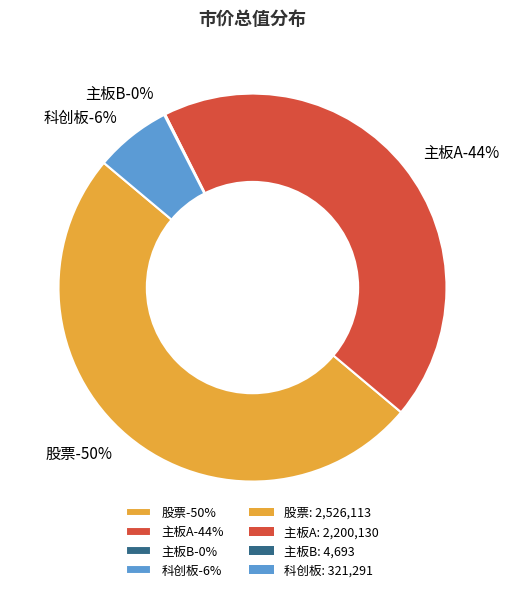

Which slice is the largest?

股票